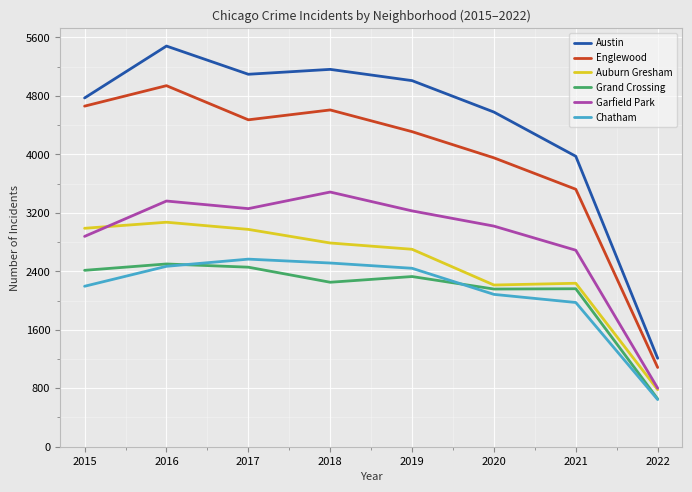

True or false: Grand Crossing and Auburn Gresham intersect in this chart.

False